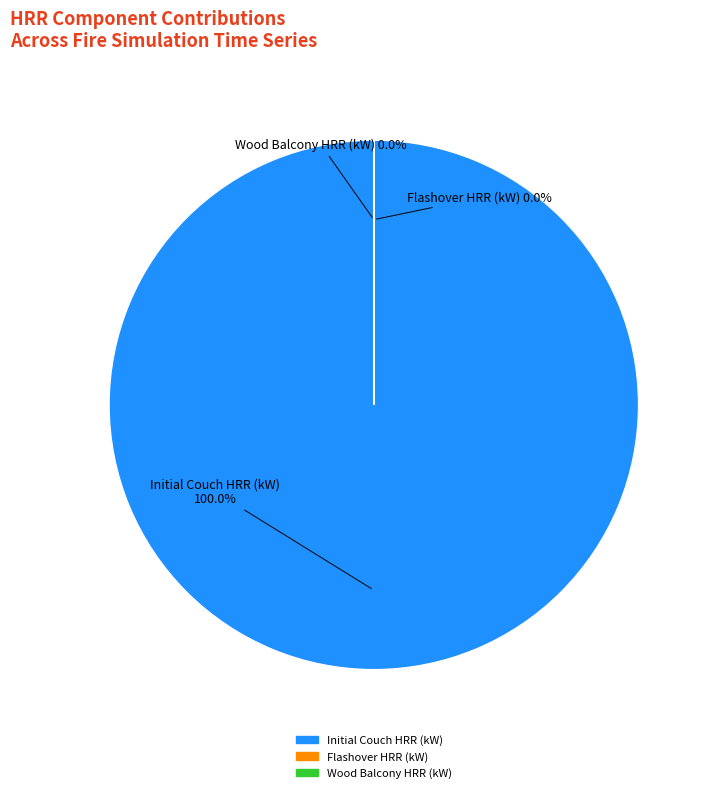

Which category has the smallest portion of the pie?

Flashover HRR (kW)